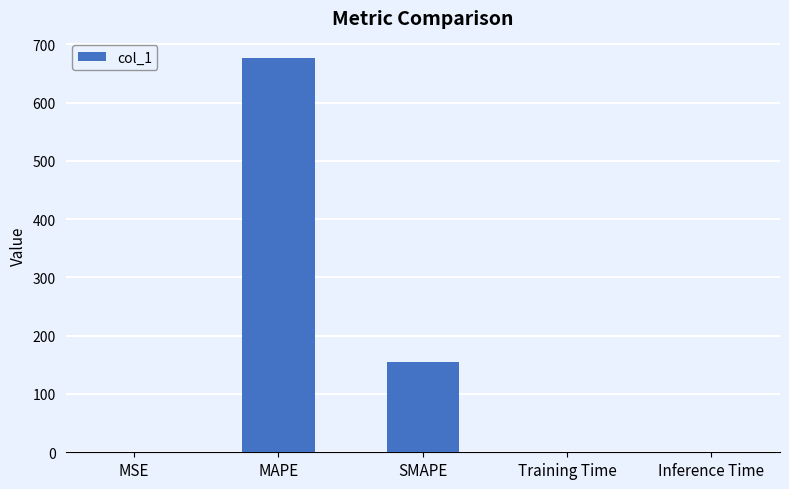

At which label is the value closest to 338?

SMAPE